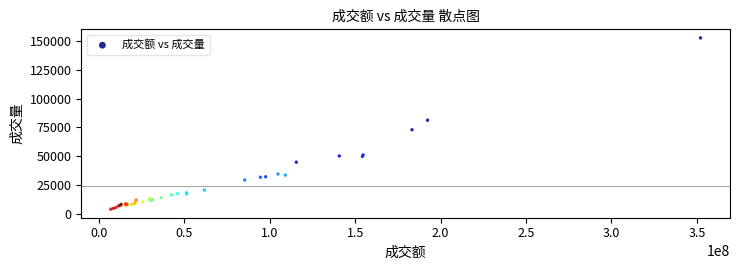

What Y value in the scatter plot is closest to 78277?

81154